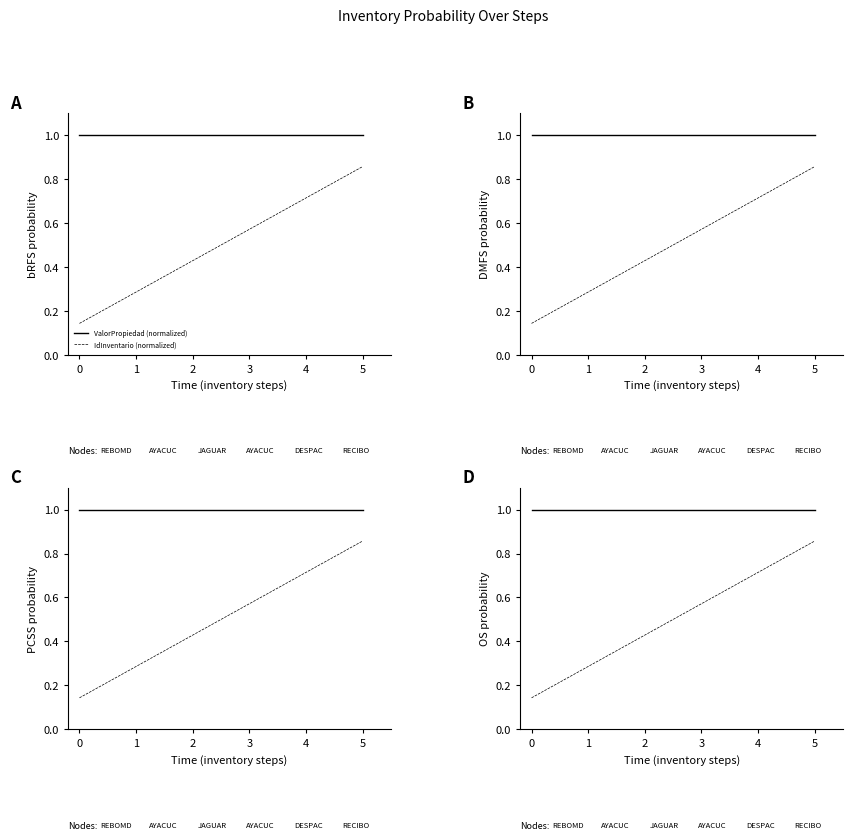

Reading left to right, extract all data points from this chart.

ValorPropiedad (normalized): 1.0	1.0	1.0	1.0	1.0	1.0
IdInventario (normalized): 0.1	0.3	0.4	0.6	0.7	0.9